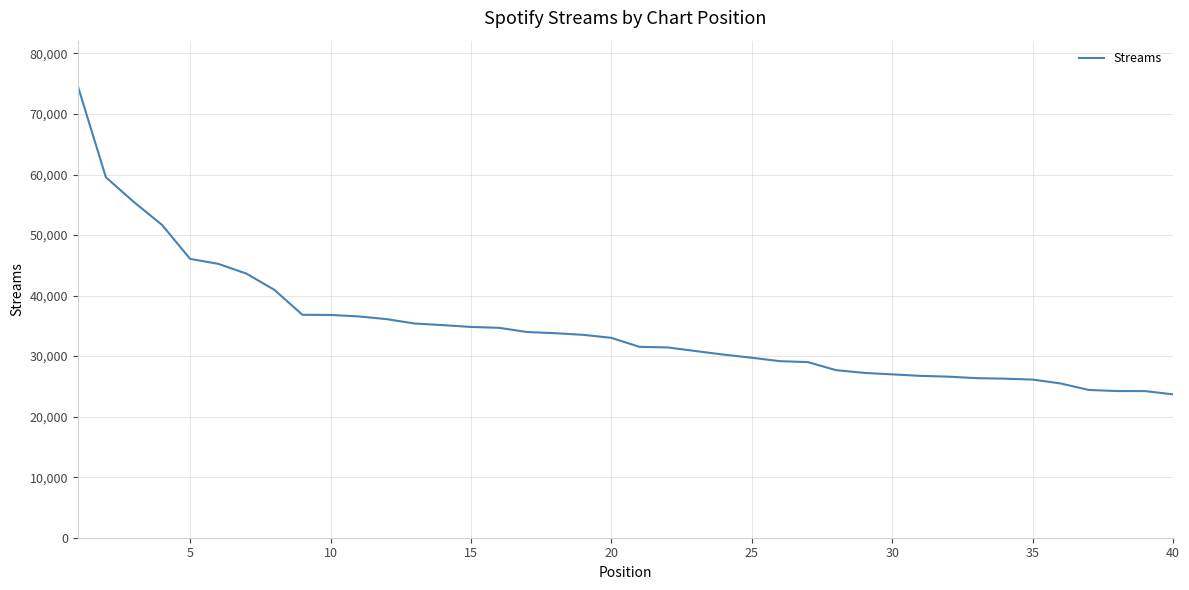

How many lines are shown in the chart?

1